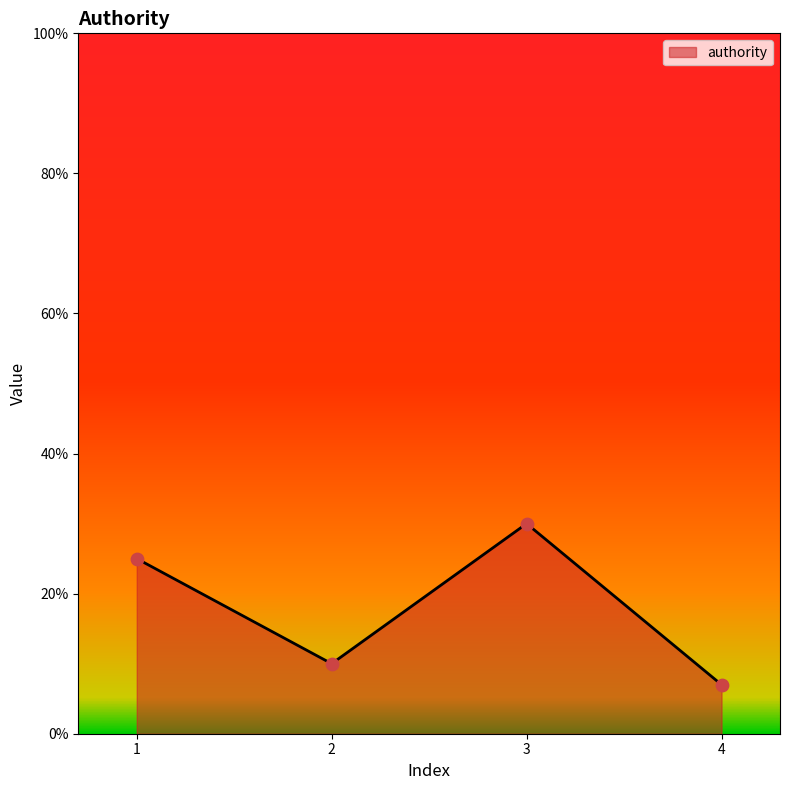

Which has a higher value, 4 or 1?

1